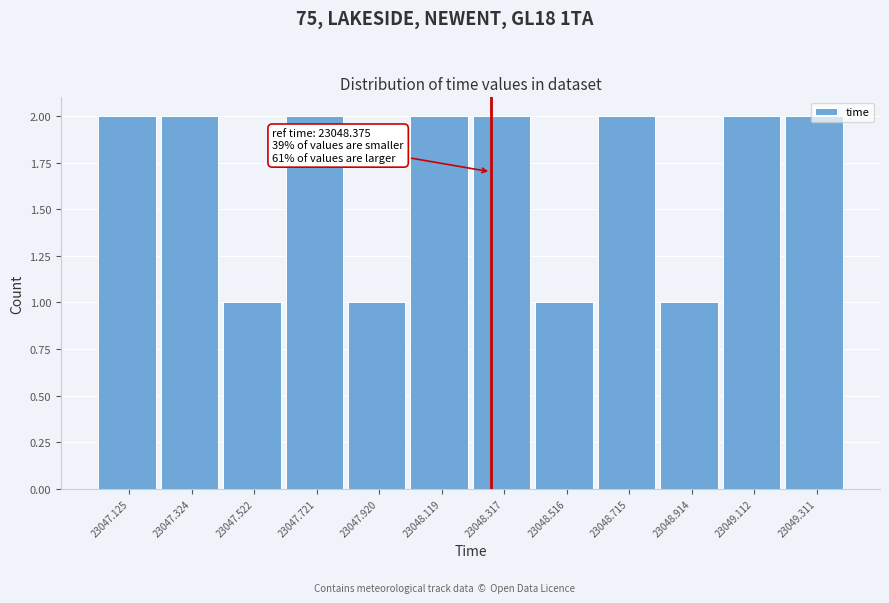

What is the value of the 10th bar from the left?

1